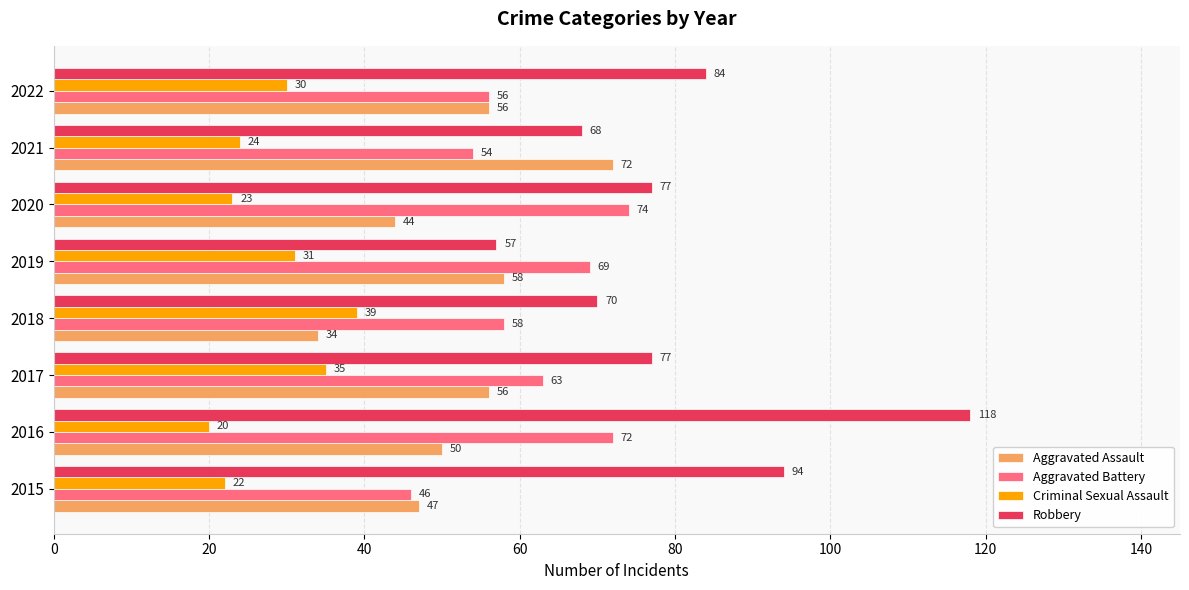

The Aggravated Battery series shows 74 at 2020. True or false?

True